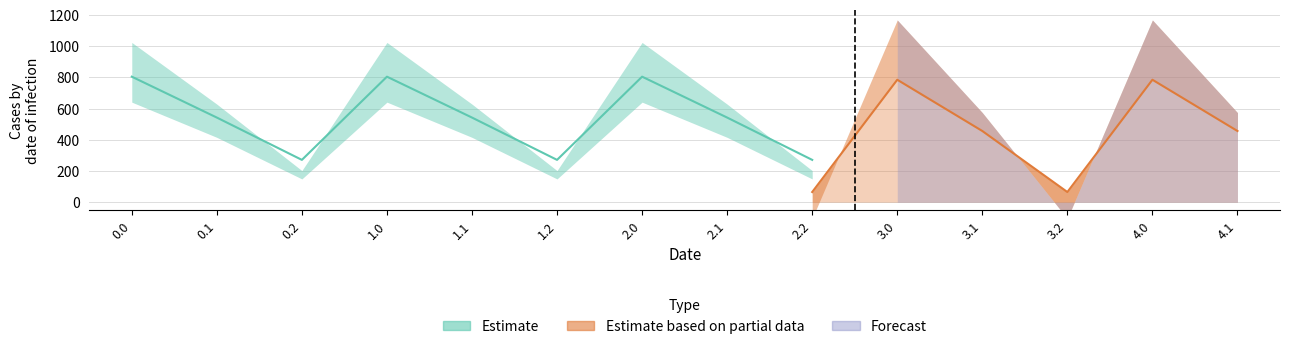

At how many categories does at least one series exceed 273?

10